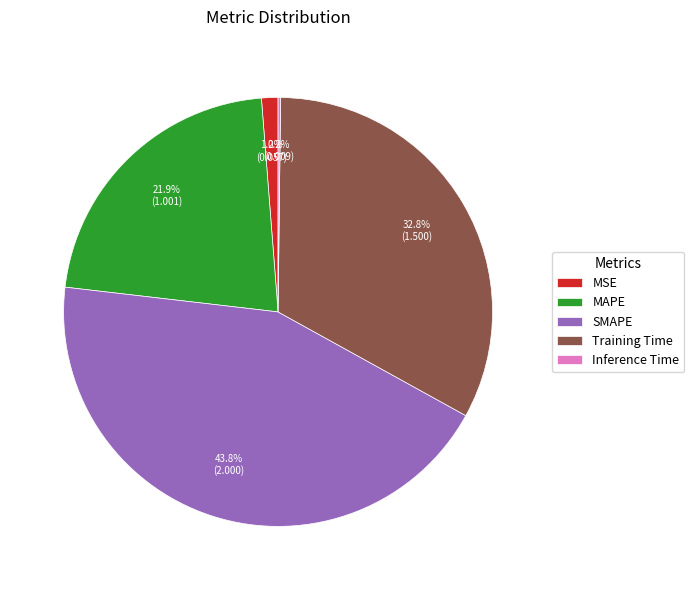

To the nearest percent, what is the average slice percentage?

20%